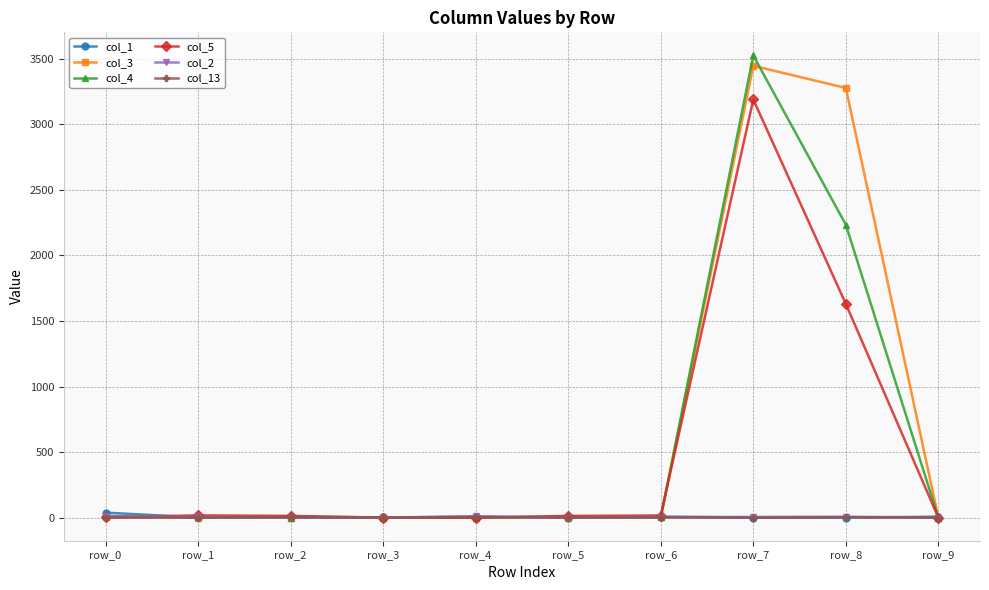

Which series has the largest range (max minus min)?

col_4